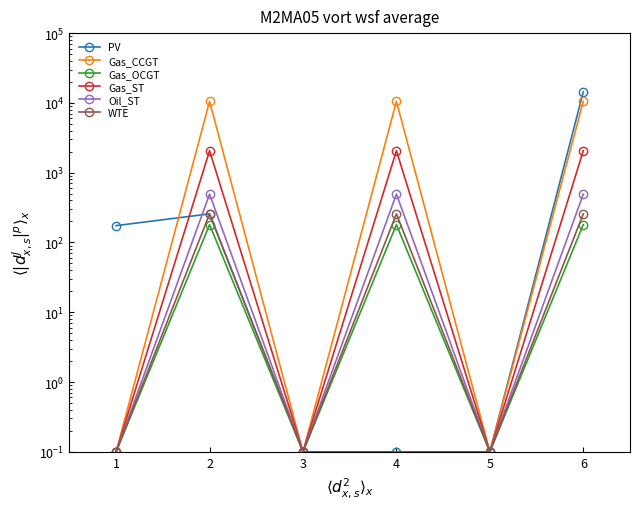

Which series has the widest spread of values?

PV